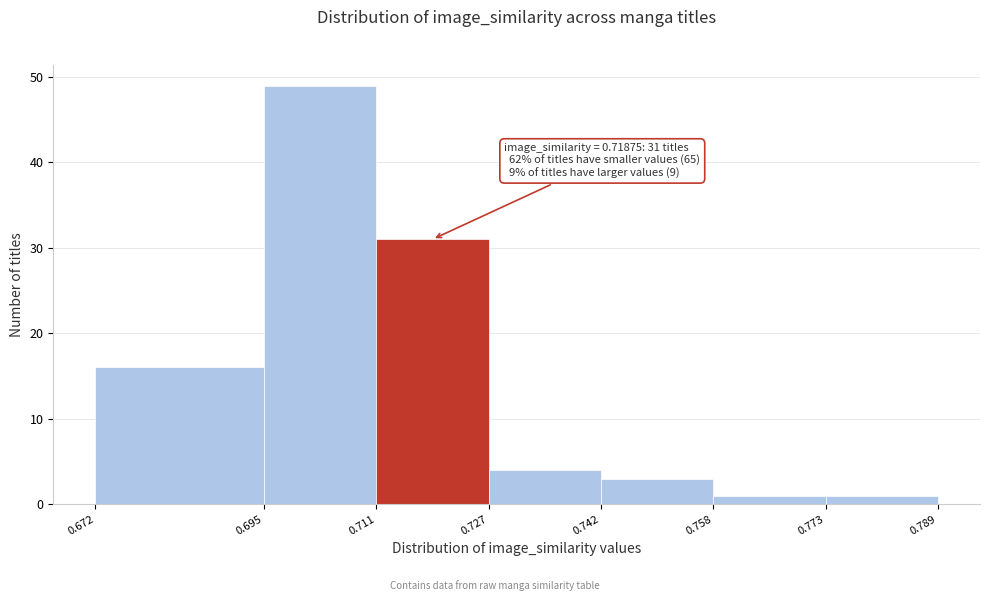

Which range on the x-axis has the tallest bar?

0.695 to 0.711